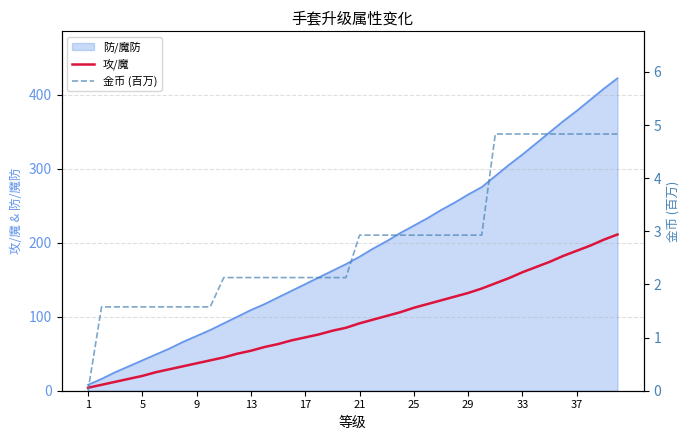

True or false: 攻/魔 and 金币 (百万) cross at least once.

False